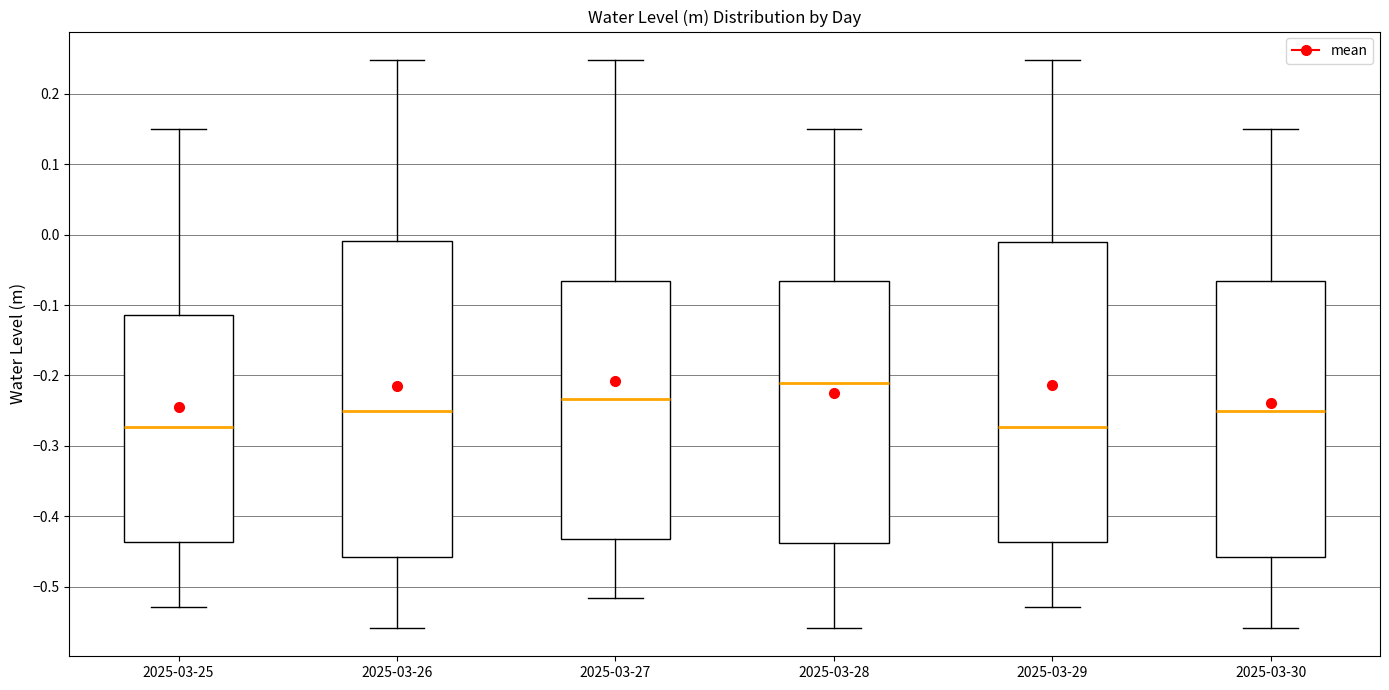

Which box is the tallest, from its lower edge to its upper edge?

2025-03-26